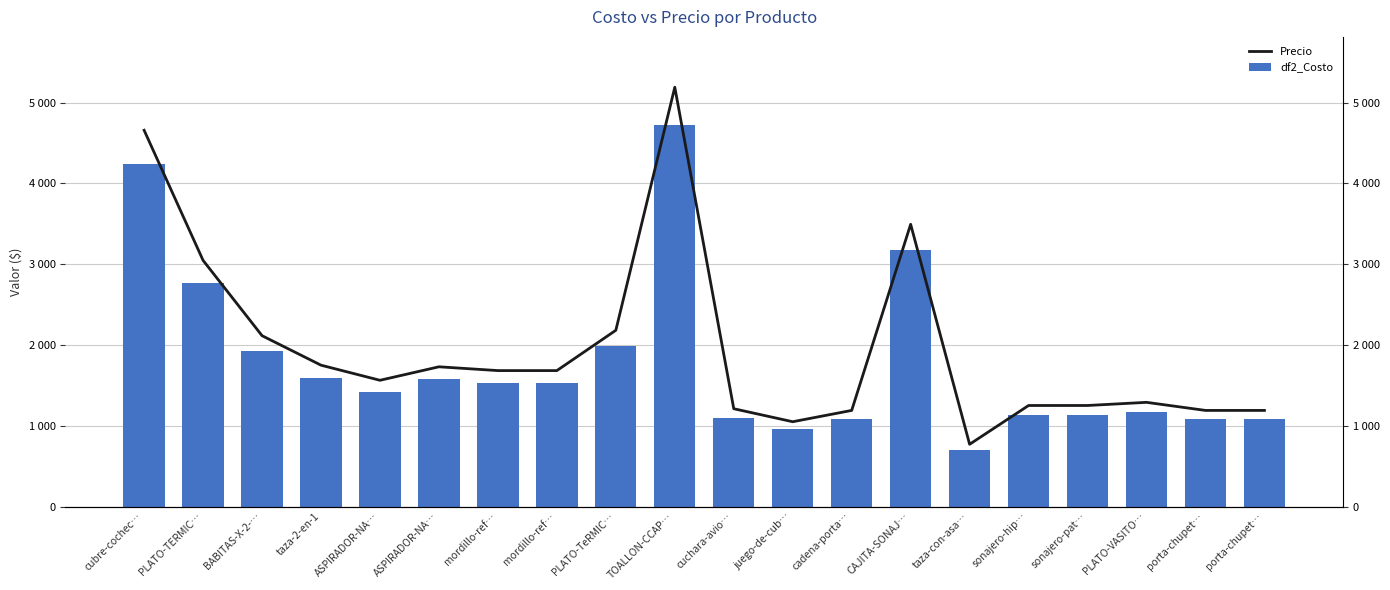

List the labels in order of Precio value, smallest first.

taza-con-asa…, juego-de-cub…, cadena-porta…, porta-chupet…, porta-chupet…, cuchara-avio…, sonajero-hip…, sonajero-pat…, PLATO-VASITO…, ASPIRADOR-NA…, mordillo-ref…, mordillo-ref…, ASPIRADOR-NA…, taza-2-en-1, BABITAS-X-2-…, PLATO-TeRMIC…, PLATO-TERMIC…, CAJITA-SONAJ…, cubre-cochec…, TOALLON-CCAP…